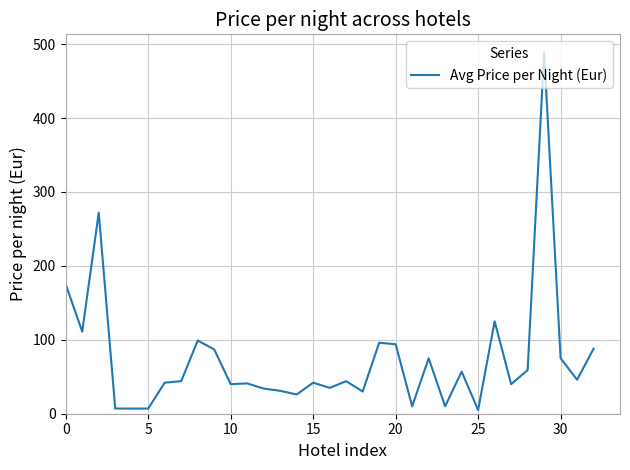

What is the greatest value displayed?

489